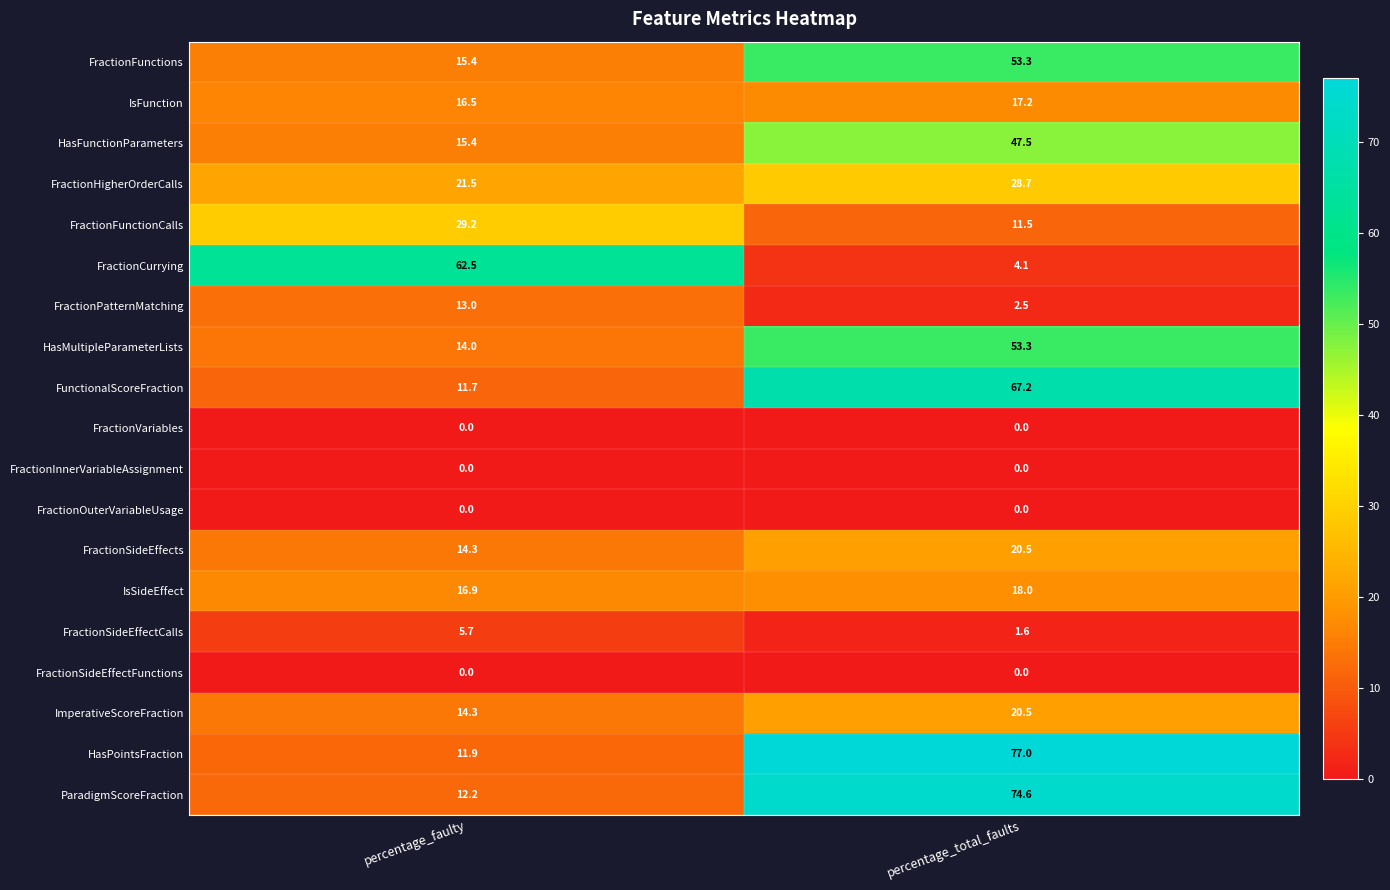

What is the difference between the HasPointsFraction values at percentage_faulty and percentage_total_faults?

65.1